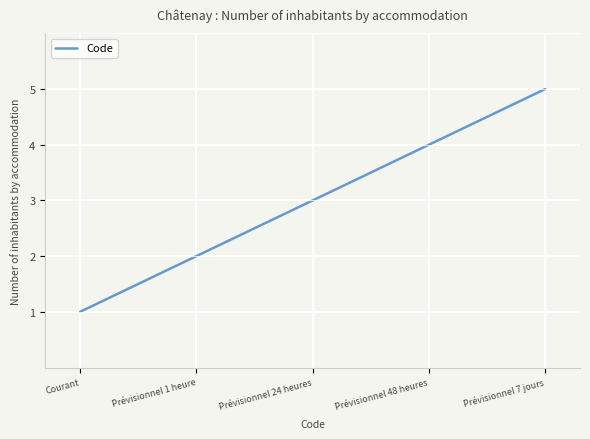

True or false: the data shows 6 at Prévisionnel 48 heures.

False